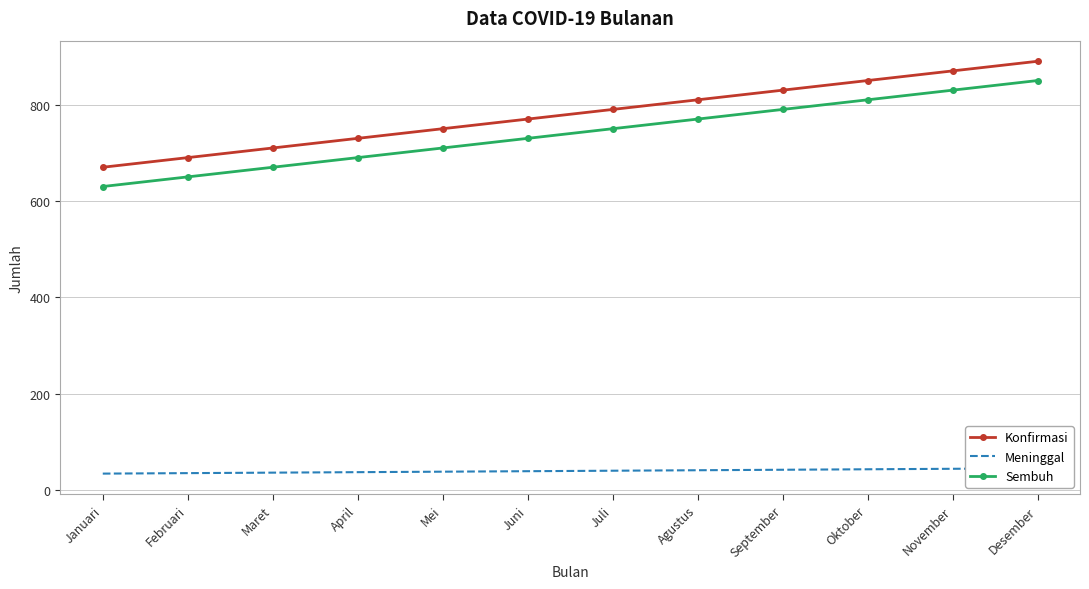

Reading left to right, extract all data points from this chart.

Konfirmasi: Januari=670	Februari=690	Maret=710	April=730	Mei=750	Juni=770	Juli=790	Agustus=810	September=830	Oktober=850	November=870	Desember=890
Meninggal: Januari=34	Februari=35	Maret=36	April=37	Mei=38	Juni=39	Juli=40	Agustus=41	September=42	Oktober=43	November=44	Desember=45
Sembuh: Januari=630	Februari=650	Maret=670	April=690	Mei=710	Juni=730	Juli=750	Agustus=770	September=790	Oktober=810	November=830	Desember=850